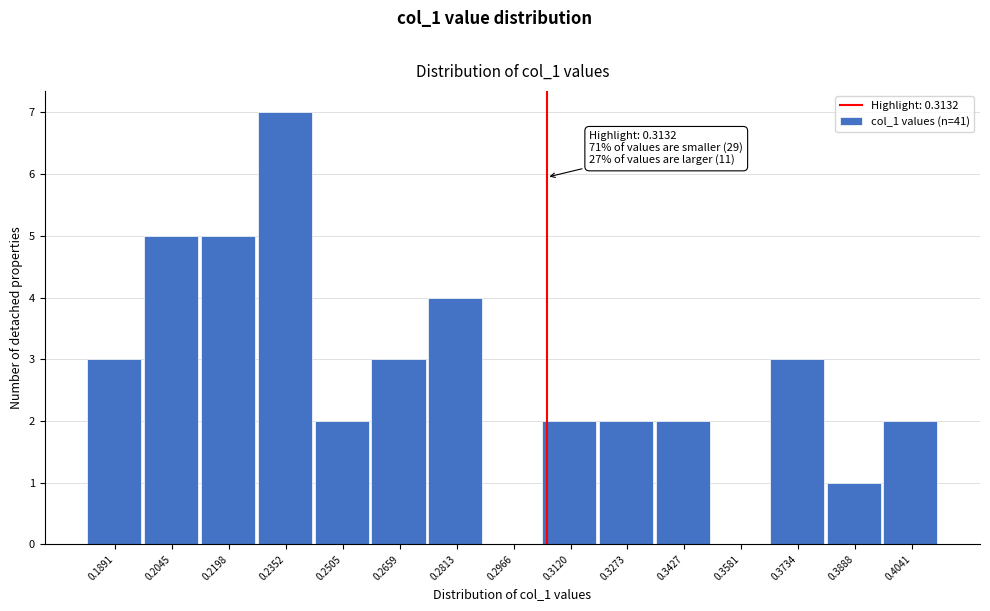

Reading left to right, list all the values displayed in this chart.

0.1891=3	0.2045=5	0.2198=5	0.2352=7	0.2505=2	0.2659=3	0.2813=4	0.2966=0	0.3120=2	0.3273=2	0.3427=2	0.3581=0	0.3734=3	0.3888=1	0.4041=2